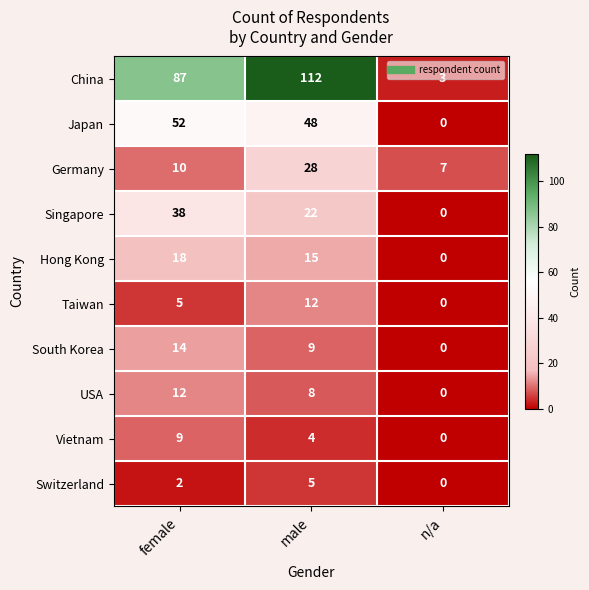

List the labels in order of Hong Kong value, smallest first.

n/a, male, female